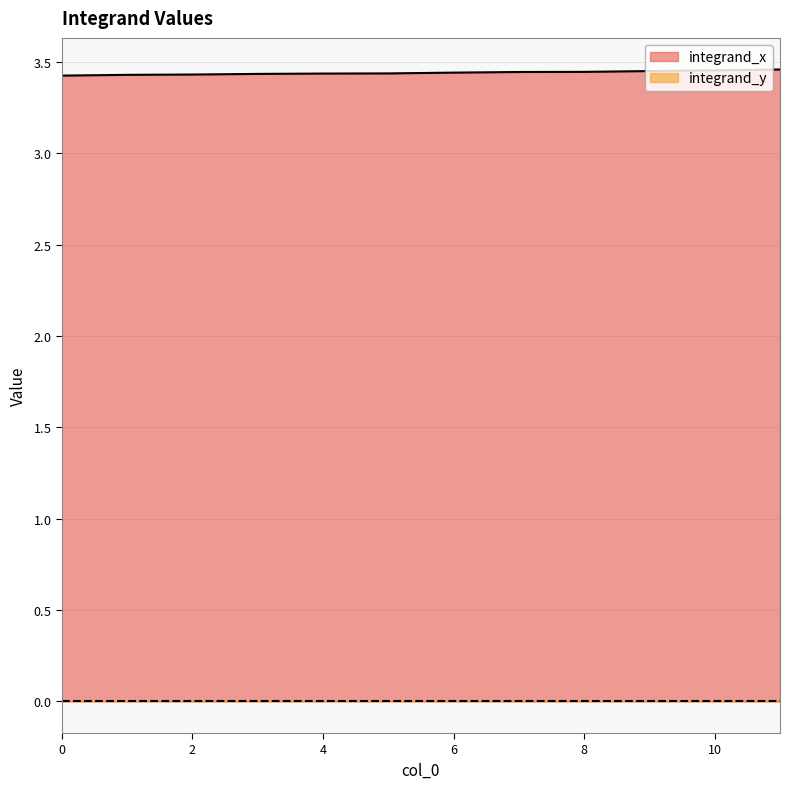

What is the ratio of the value at 10 to the value at 2?

1.0